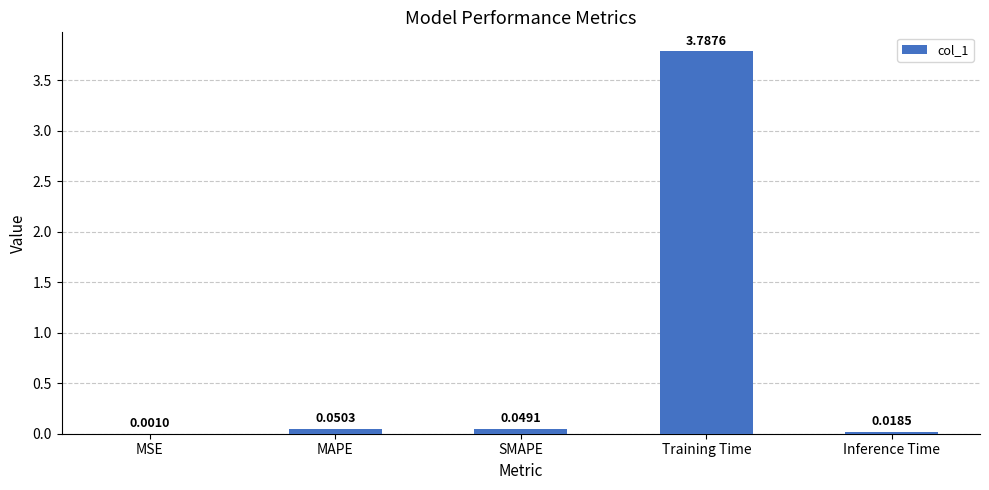

What is the sum of all values?

3.9